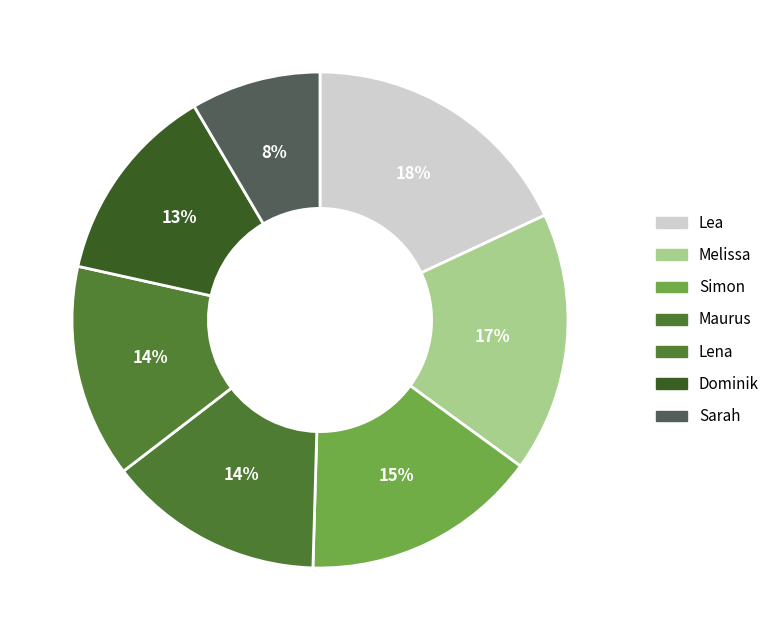

What is the smallest slice in the pie chart?

Sarah